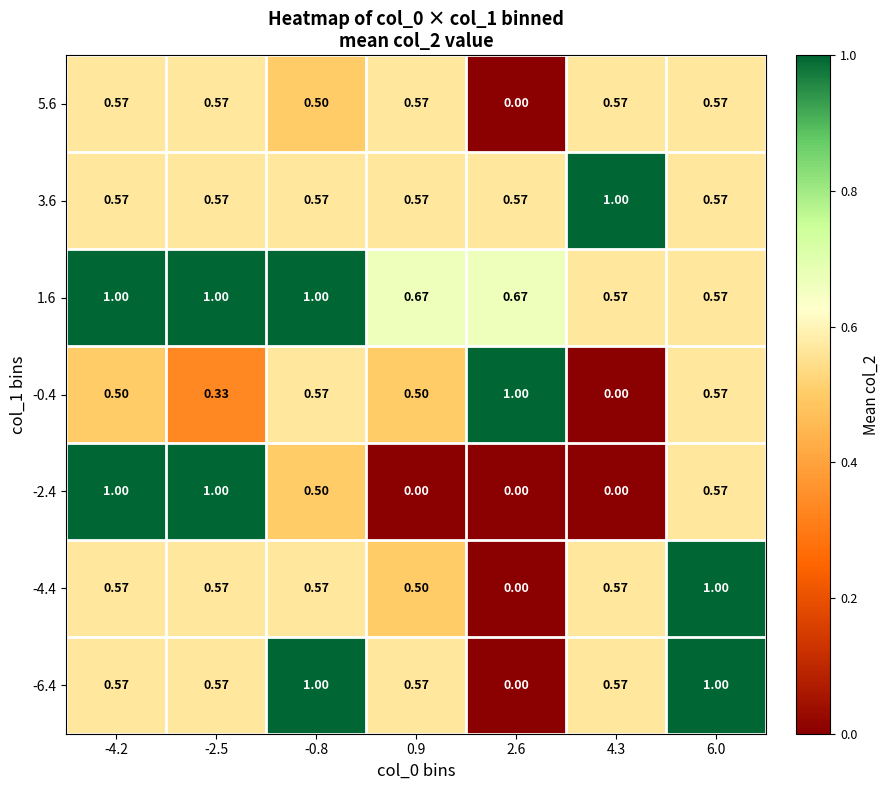

How many series are shown in this chart?

7